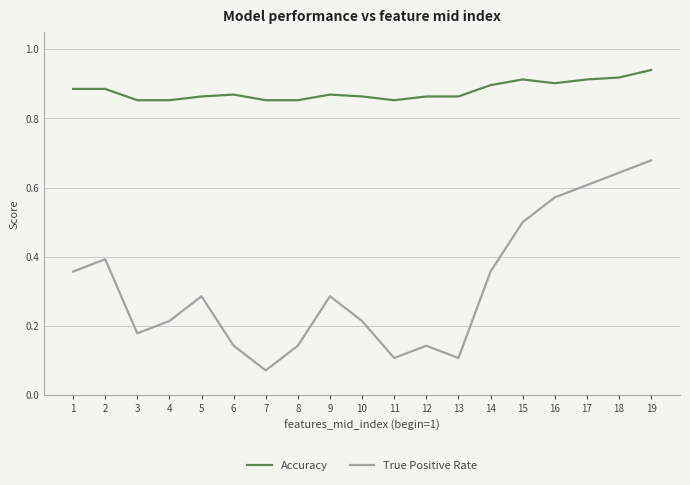

At which category does True Positive Rate reach its first local peak?

2